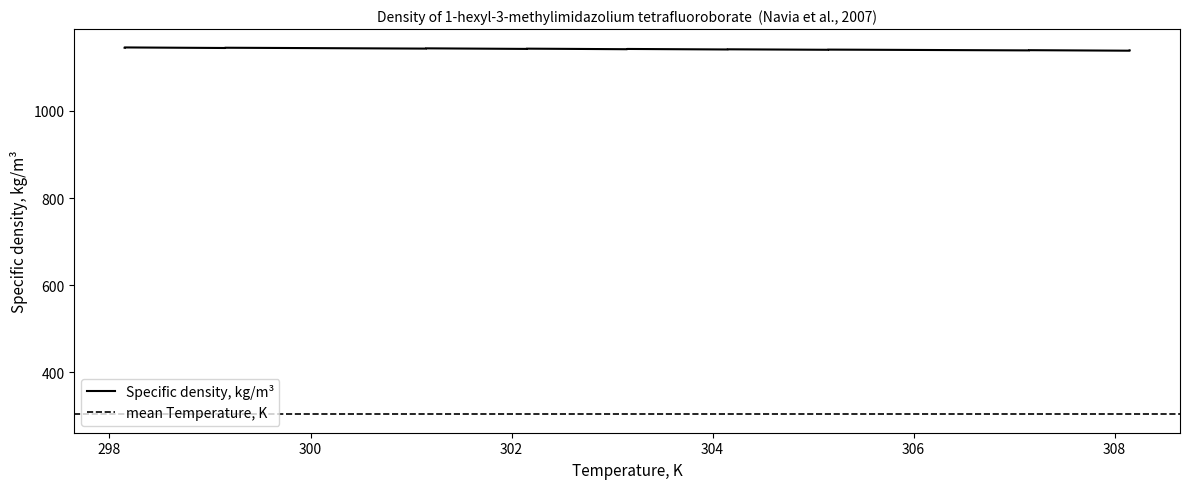

What is the difference between the values at 301.15 and 307.15?

4.1